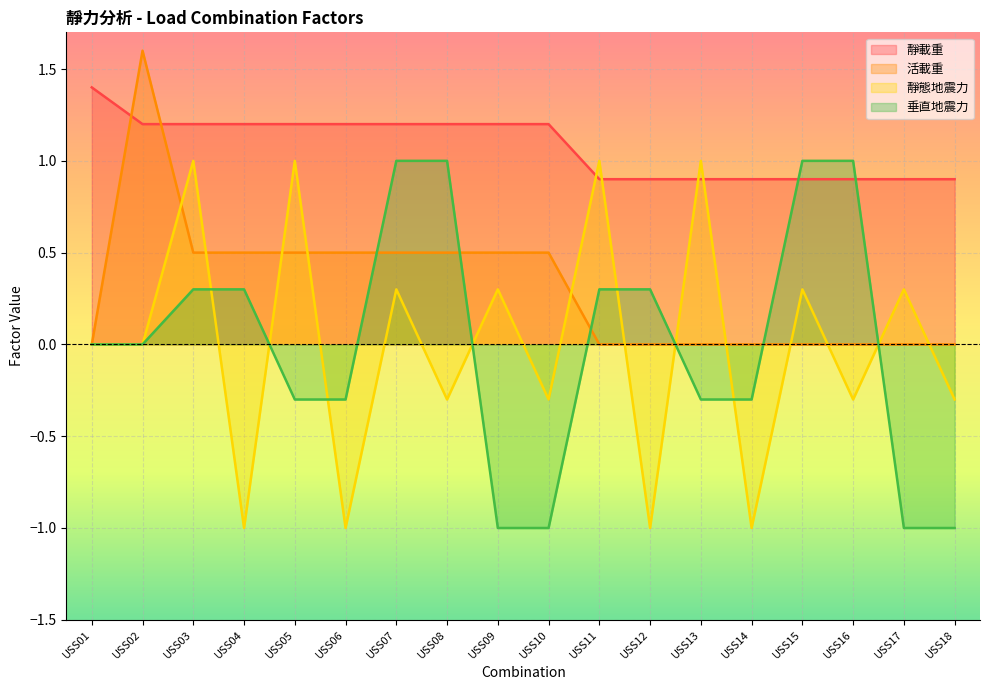

What is the value of the 活載重 point at the 9th from the left?

0.5